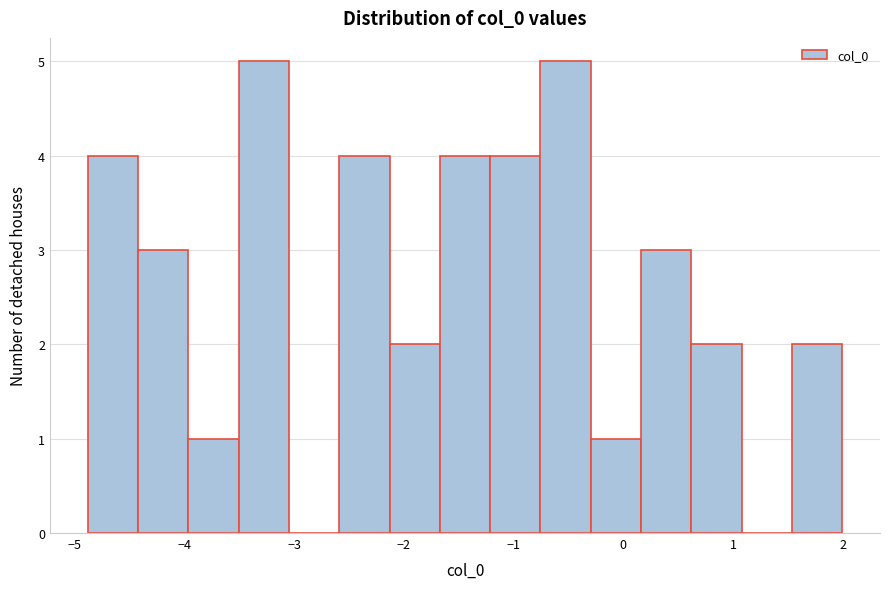

Reading left to right, list every bar in this chart as the range it spans on the x-axis followed by its height. Neither the bar edges nor the heights are printed on the chart, so give them approximately, as read against the axes.

-4.9 to -4.4: 4
-4.4 to -4.0: 3
-4.0 to -3.5: 1
-3.5 to -3.0: 5
-3.0 to -2.6: 0
-2.6 to -2.1: 4
-2.1 to -1.7: 2
-1.7 to -1.2: 4
-1.2 to -0.8: 4
-0.8 to -0.3: 5
-0.3 to 0.2: 1
0.2 to 0.6: 3
0.6 to 1.1: 2
1.1 to 1.5: 0
1.5 to 2.0: 2